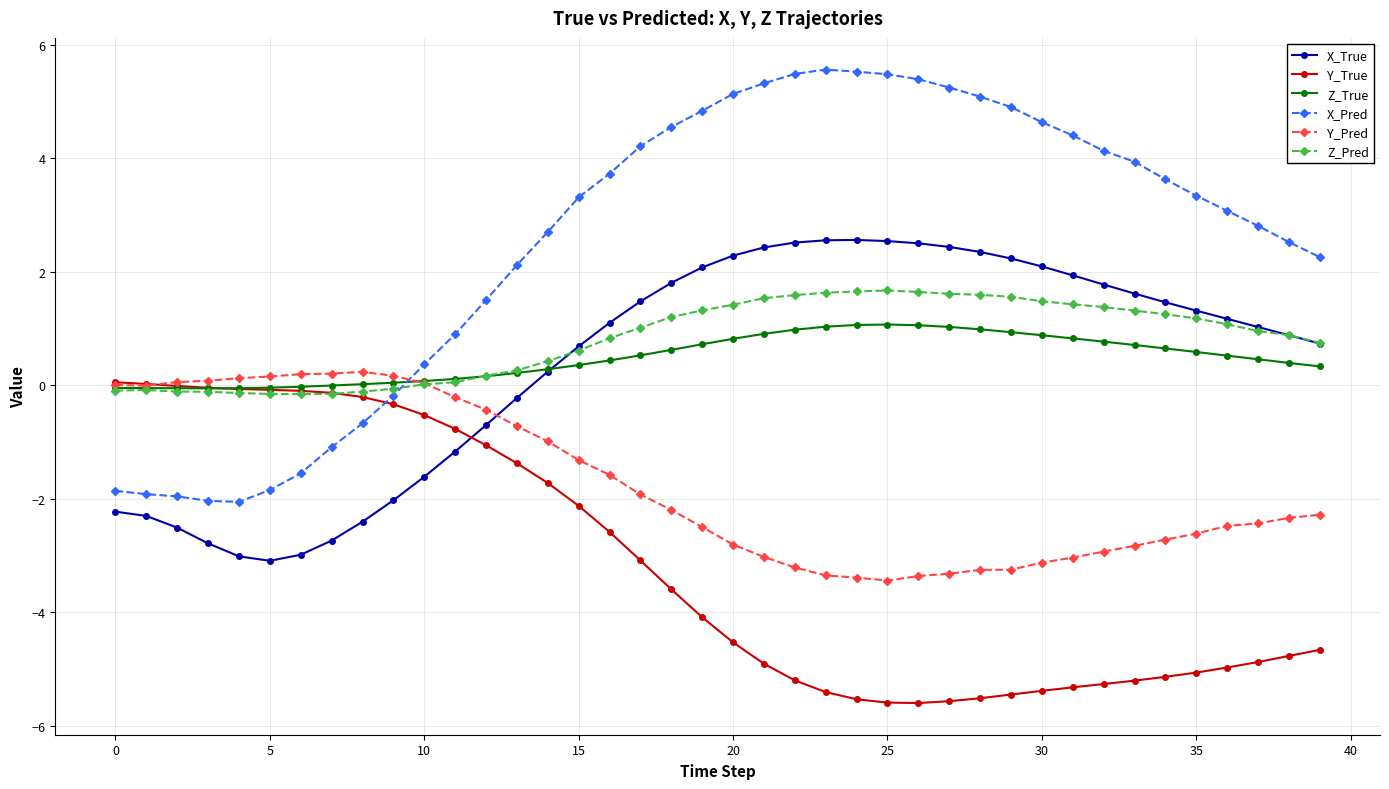

Which series has the widest spread of values?

X_Pred